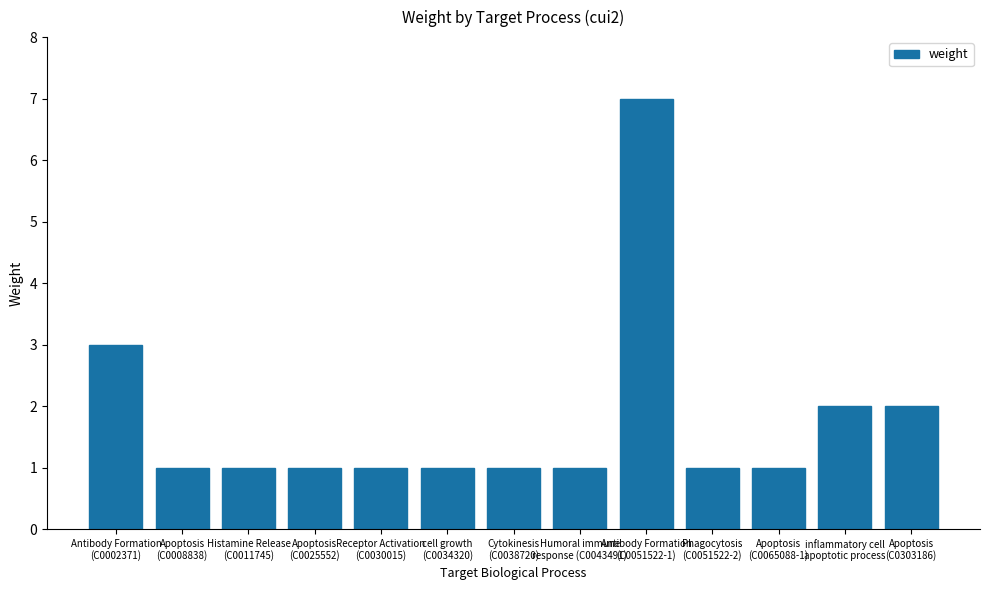

What is the approximate value at Receptor Activation
(C0030015)?

1